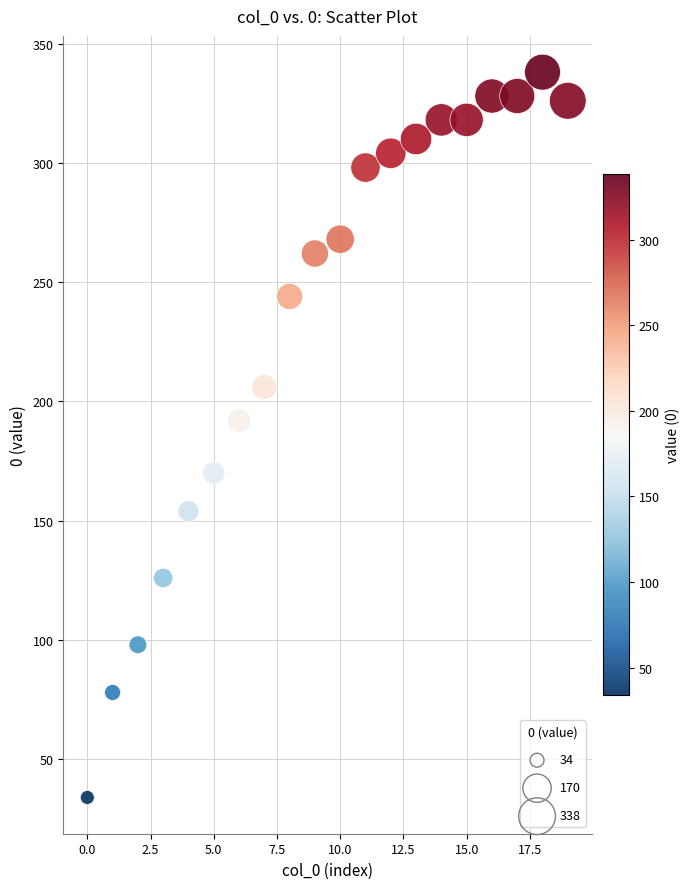

What Y value in the scatter plot is closest to 186?

192